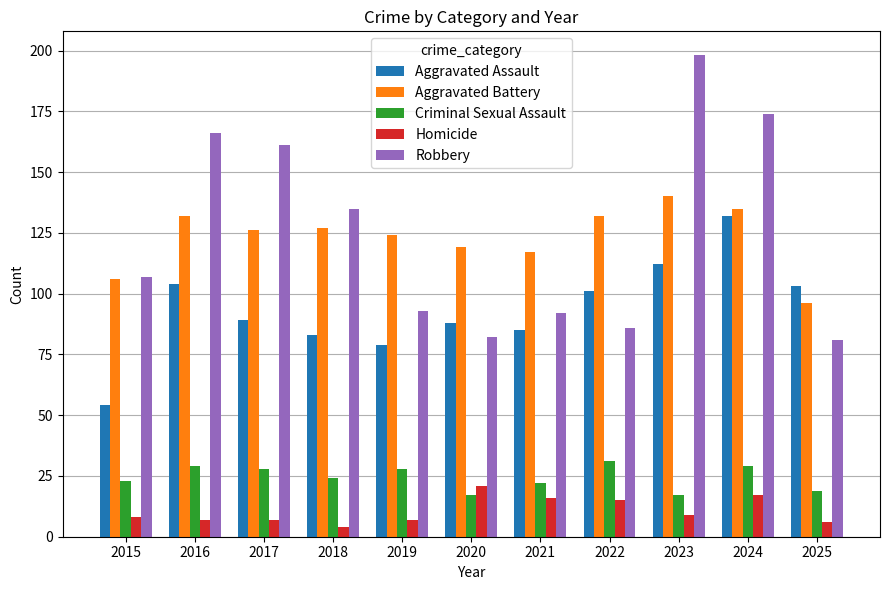

True or false: Aggravated Assault has a value of 54 at 2015.

True